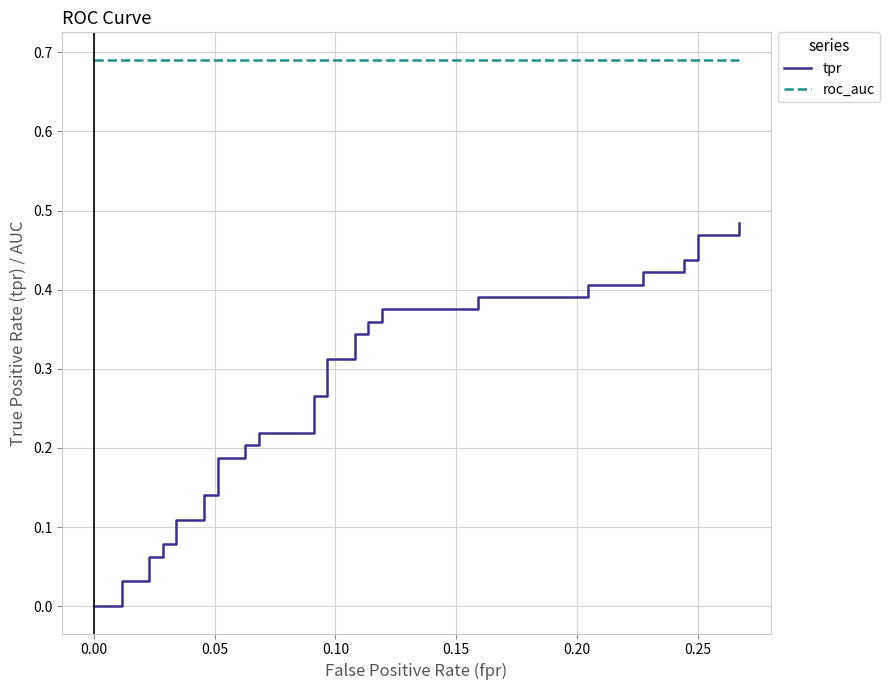

True or false: roc_auc has more than 1 points higher than both neighbors.

False